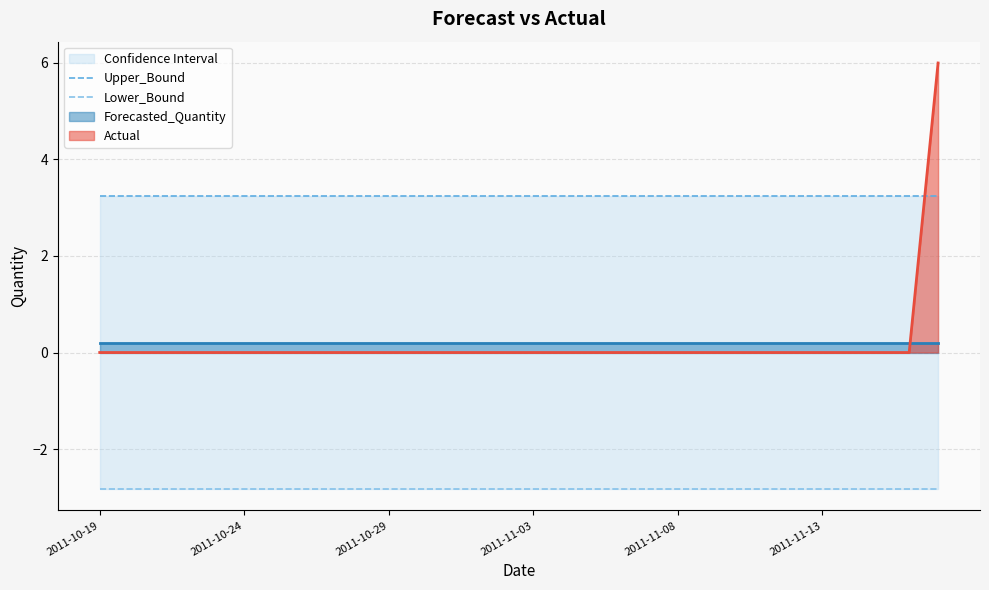

The Actual series shows 0 at 2011-10-24. True or false?

True